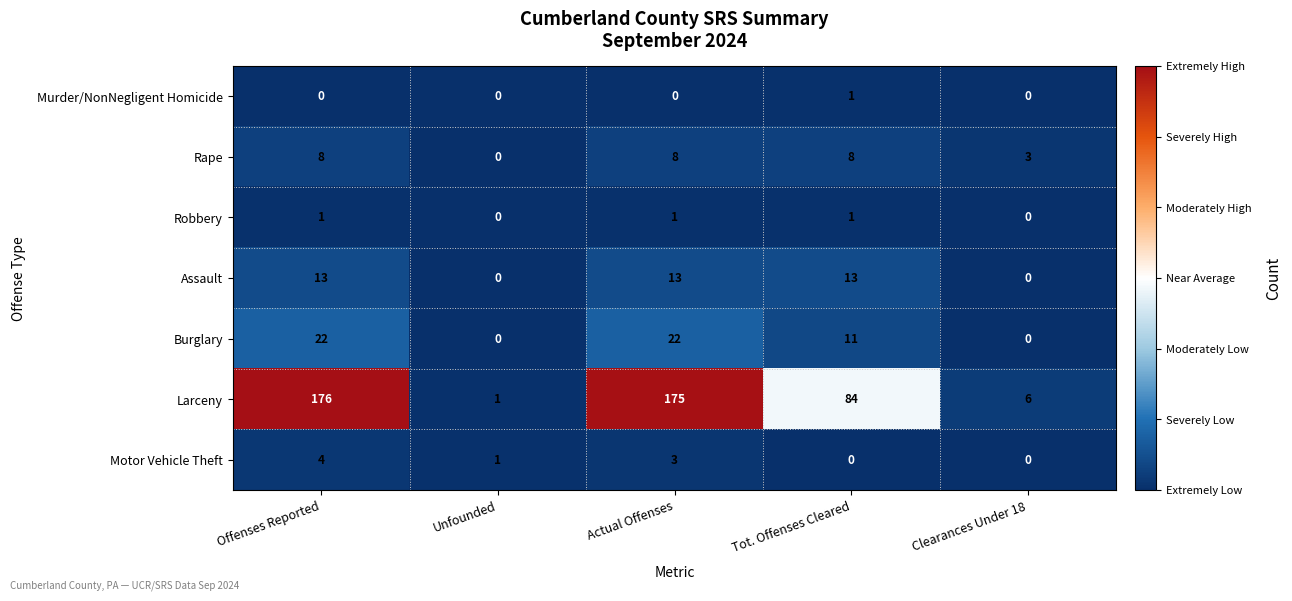

The value of Larceny at Clearances Under 18 is 8. True or false?

False